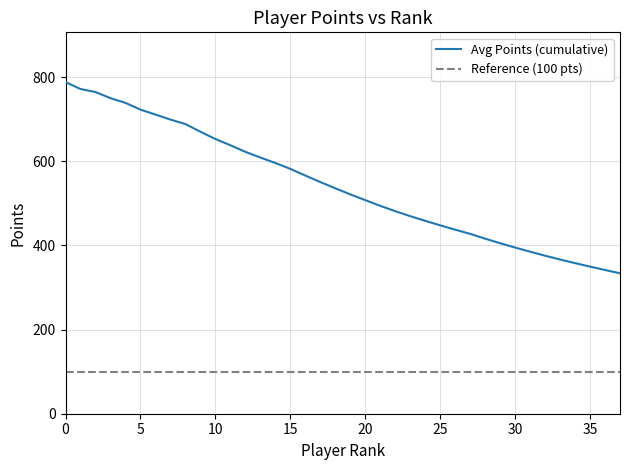

What is the minimum value for Avg Points (cumulative)?

333.7